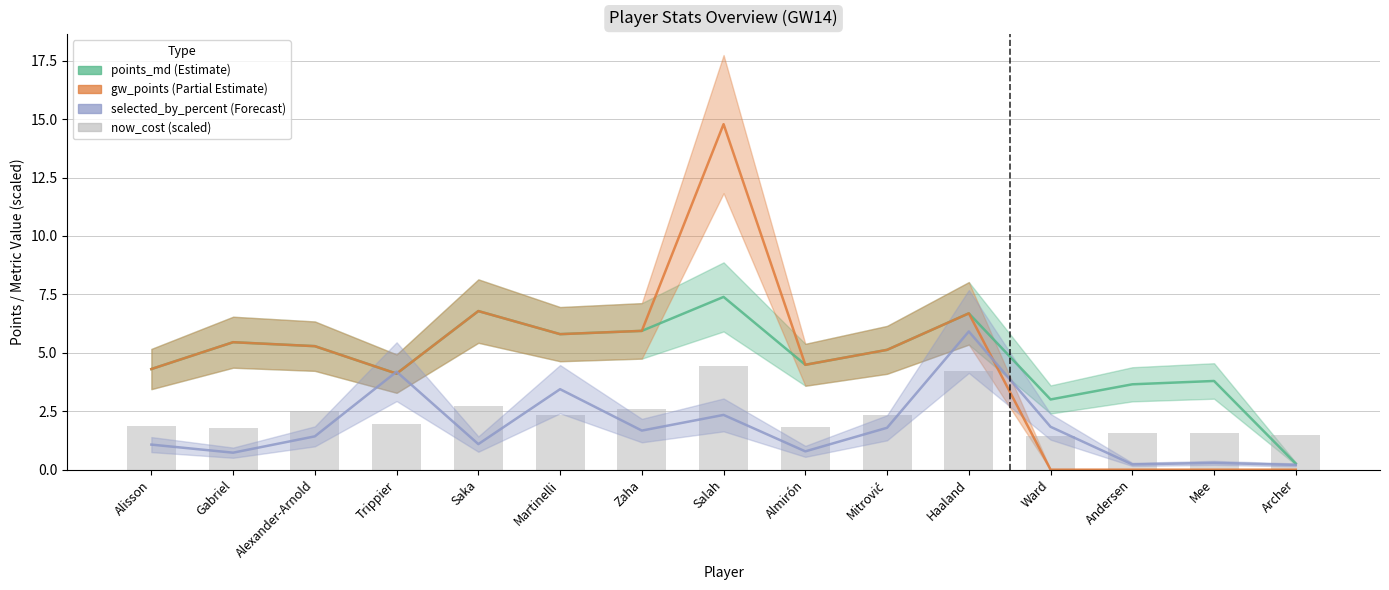

Is it true that the value at Mitrović is 1.0?

False